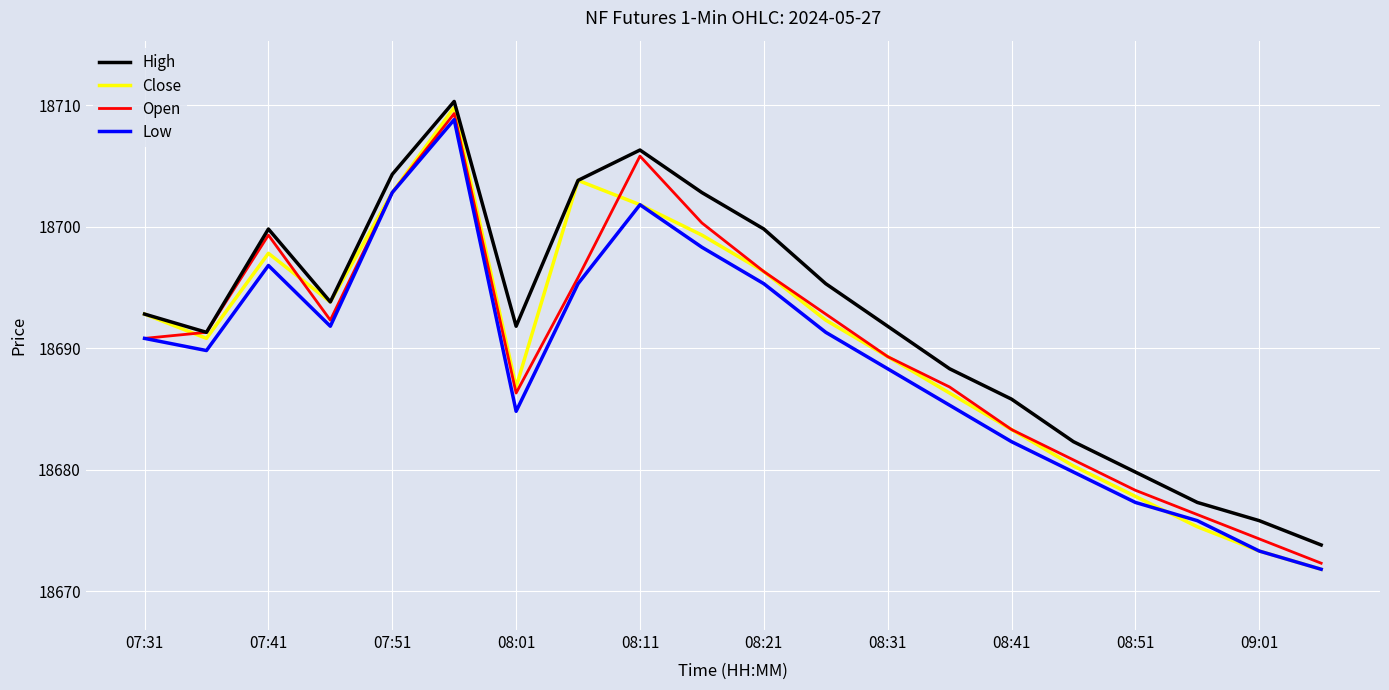

Which series has the largest total across all categories?

High